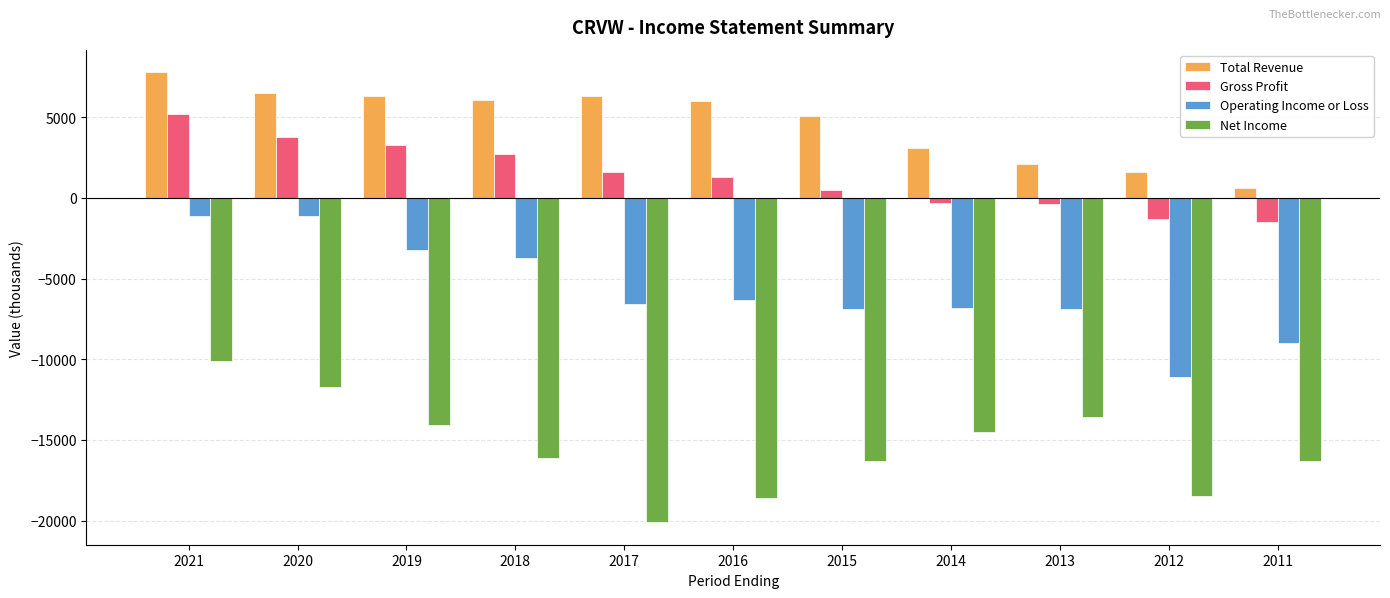

At which label does Net Income reach its minimum?

2017